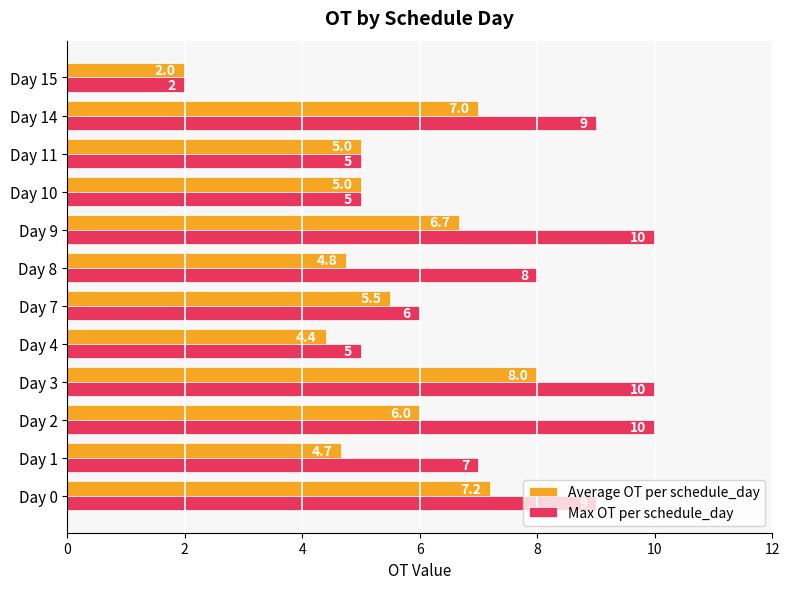

Which series has the widest spread of values?

Max OT per schedule_day